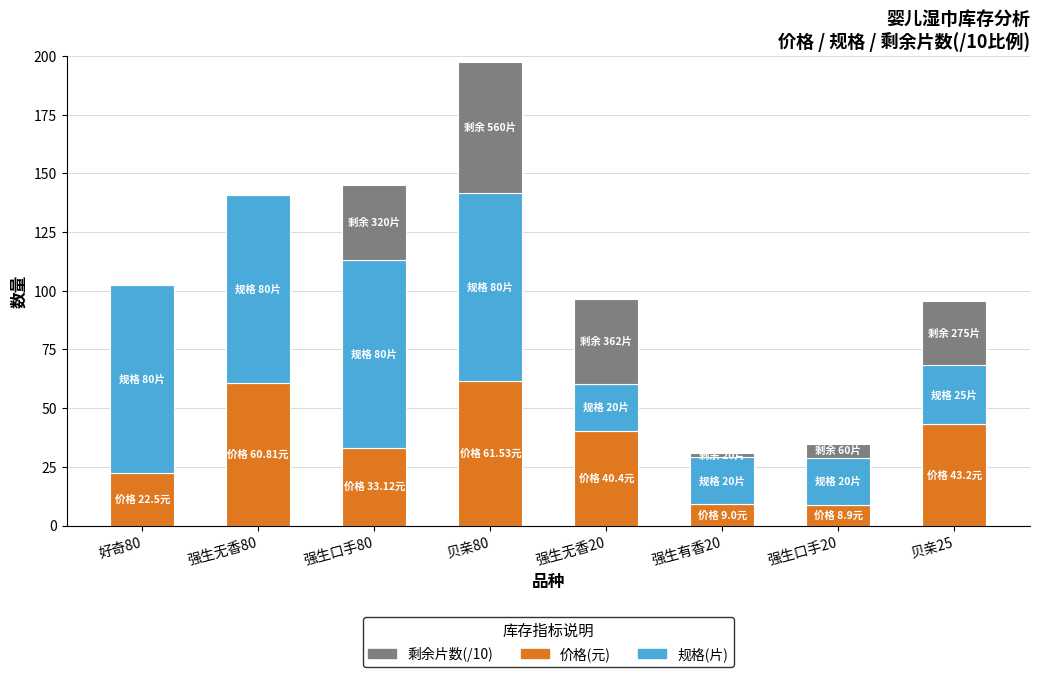

What is the total value across all series at 贝亲80?

197.5